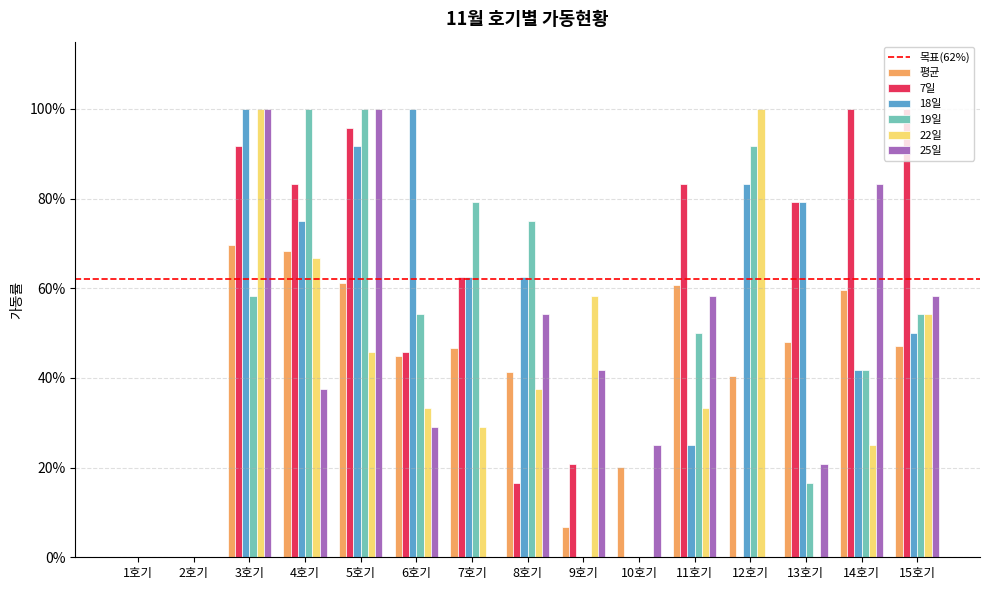

Are the bars grouped side by side (vs. stacked)?

Yes